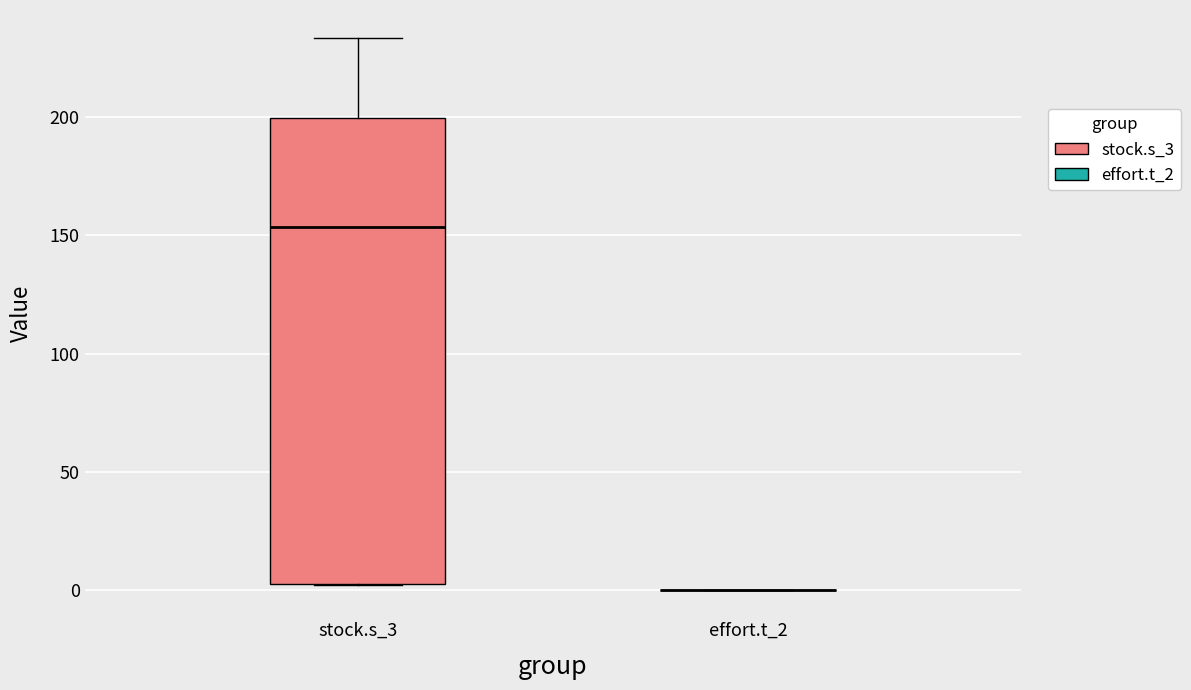

Which box is the tallest, from its lower edge to its upper edge?

stock.s_3